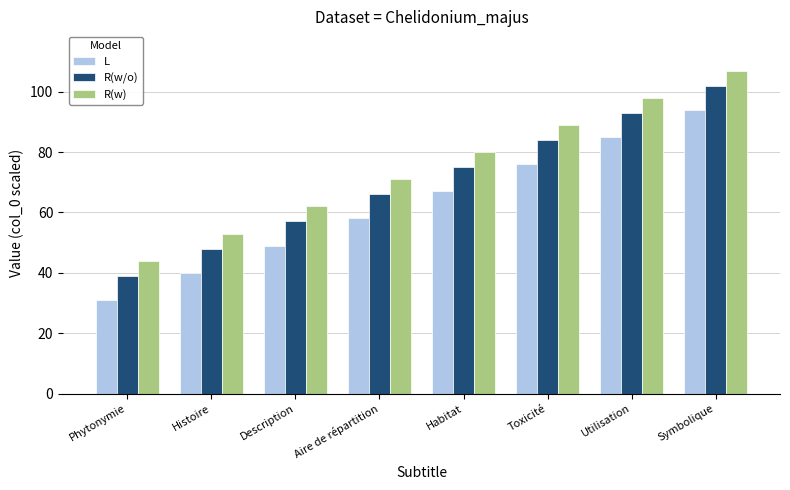

What is the total value across all series at Description?

168